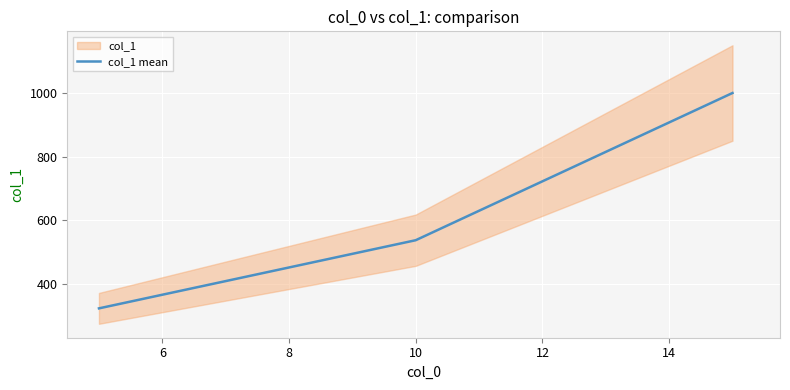

What is the minimum value for col_1 mean?

323.6